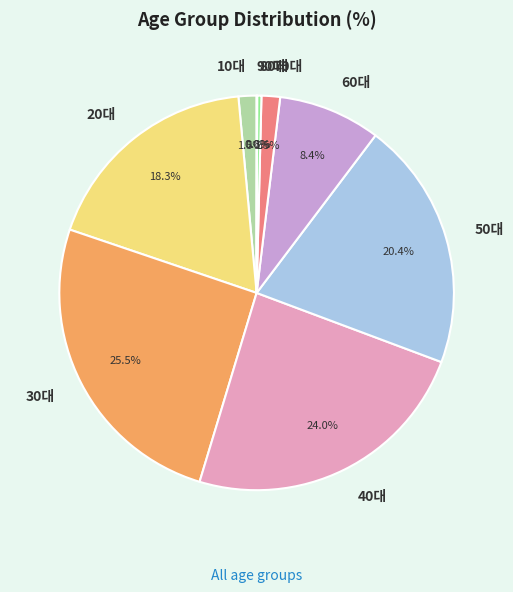

What is the ratio of the value at 40대 to the value at 20대?

1.3